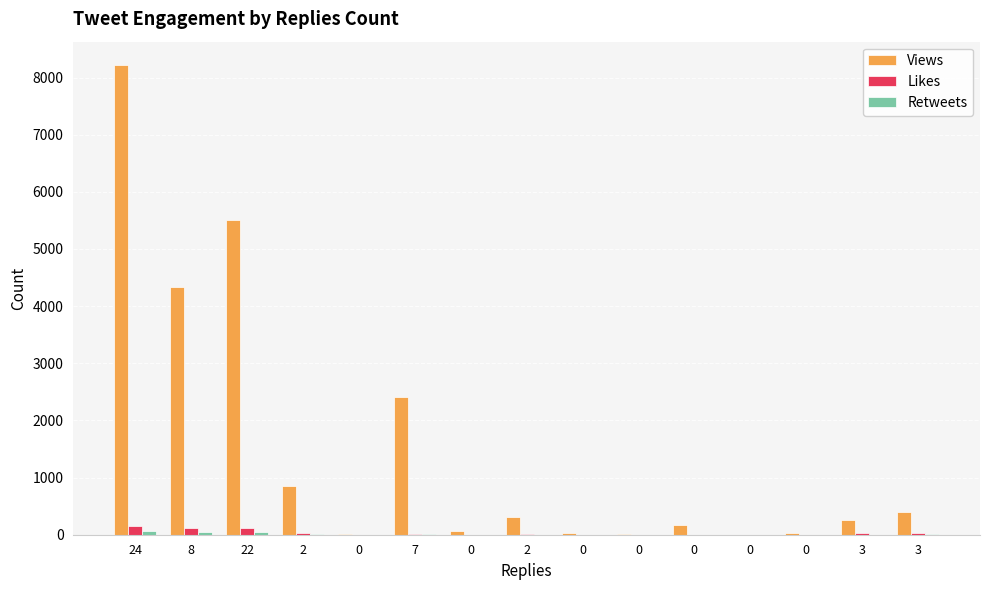

Which series has the widest spread of values?

Views